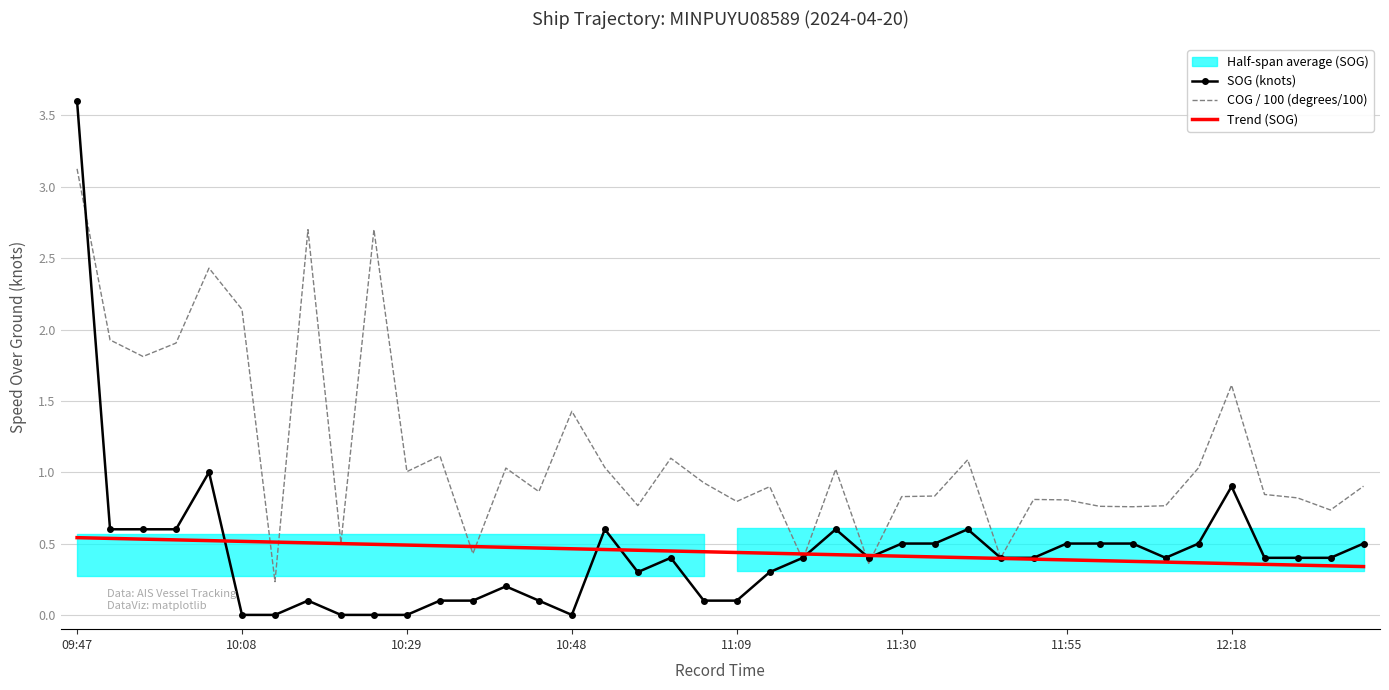

At which category is the sum across all series the highest?

09:47